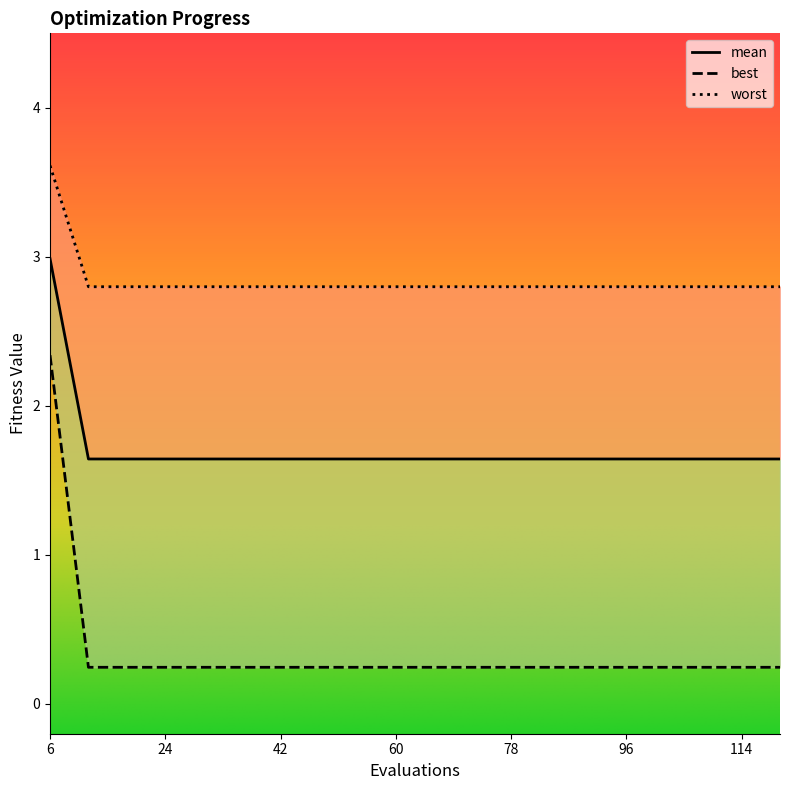

Which series has the largest range (max minus min)?

best